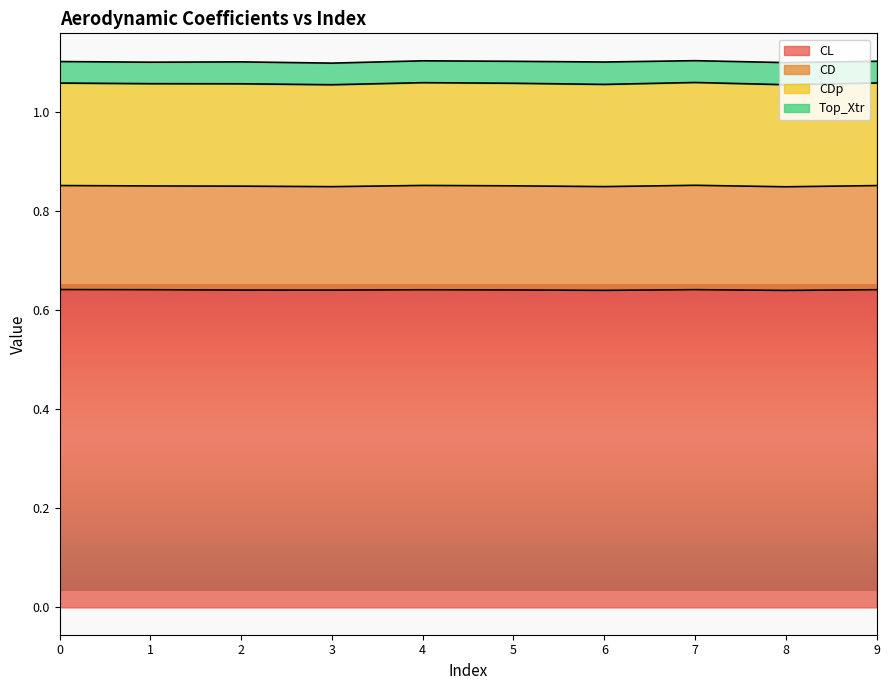

What is the minimum value shown in the chart?

0.6